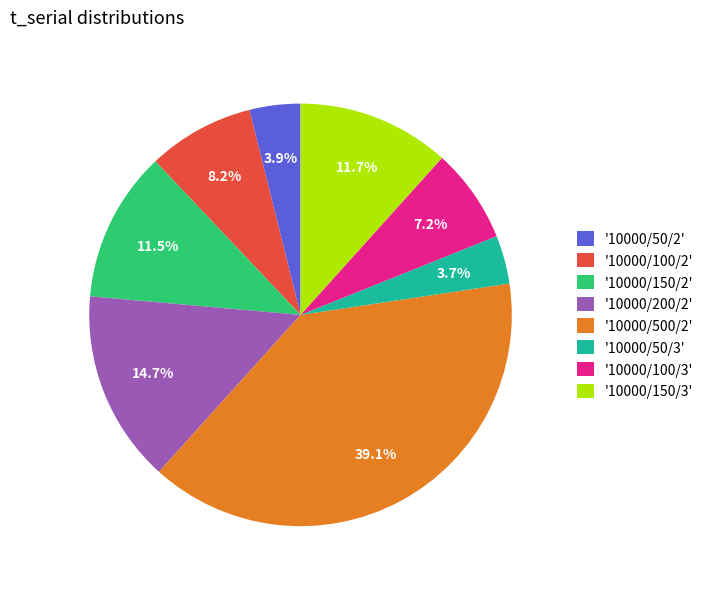

Count the number of slices in the pie.

8